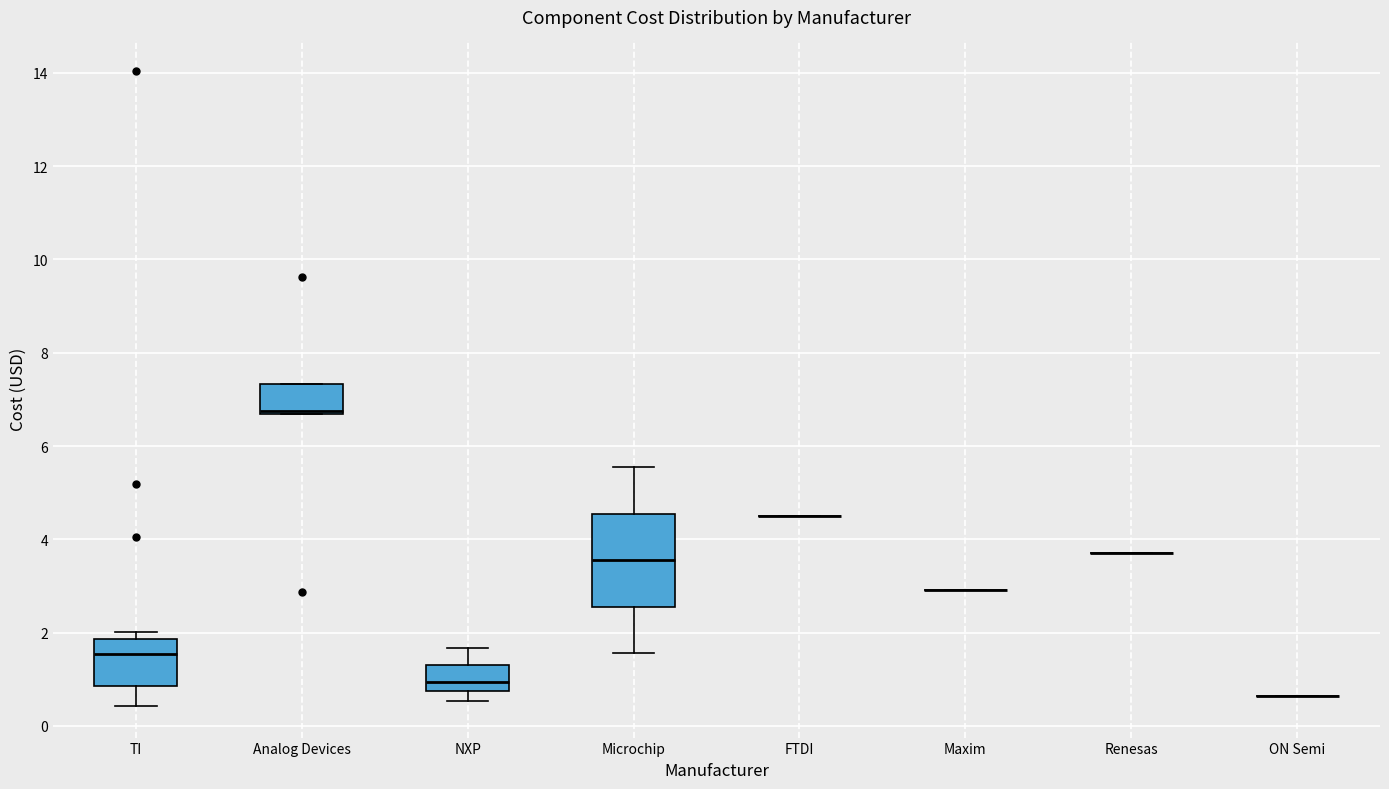

Where does the median line of the box for TI sit on the y-axis? The values are not printed on the chart, so give them approximately, as read against the axis.

1.6